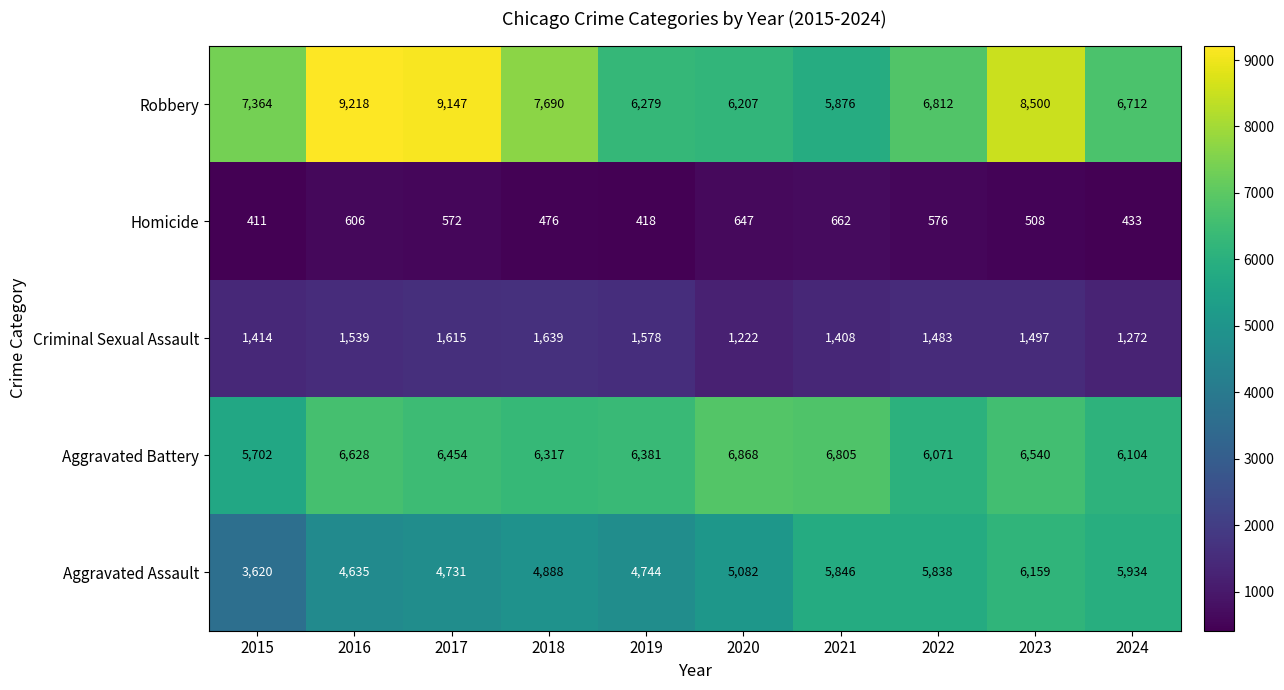

At which label is Aggravated Battery closest to 6285?

2018